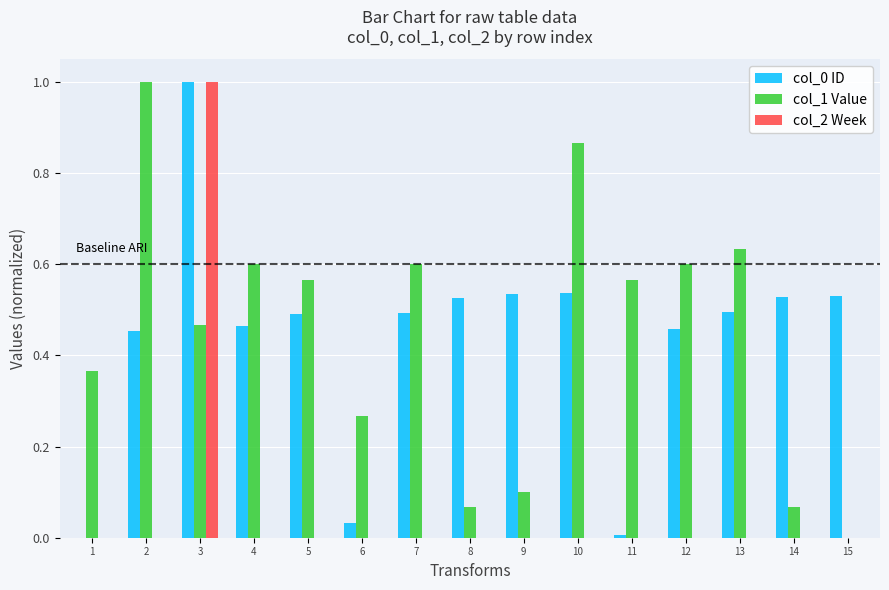

Is the value of col_1 Value at 1 greater than the value of col_2 Week at 11?

Yes